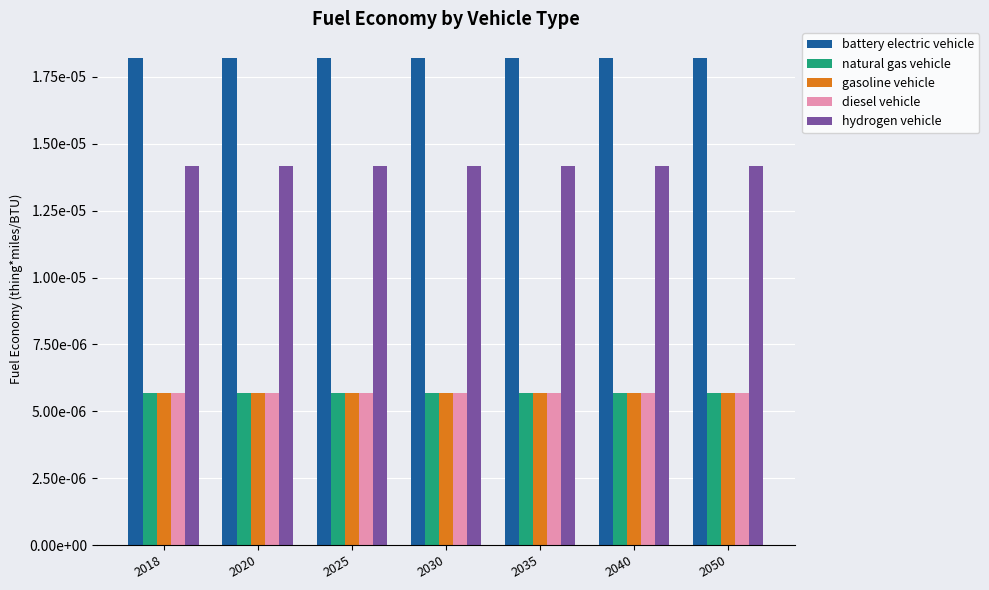

True or false: diesel vehicle has a value of 0.0 at 2050.

False